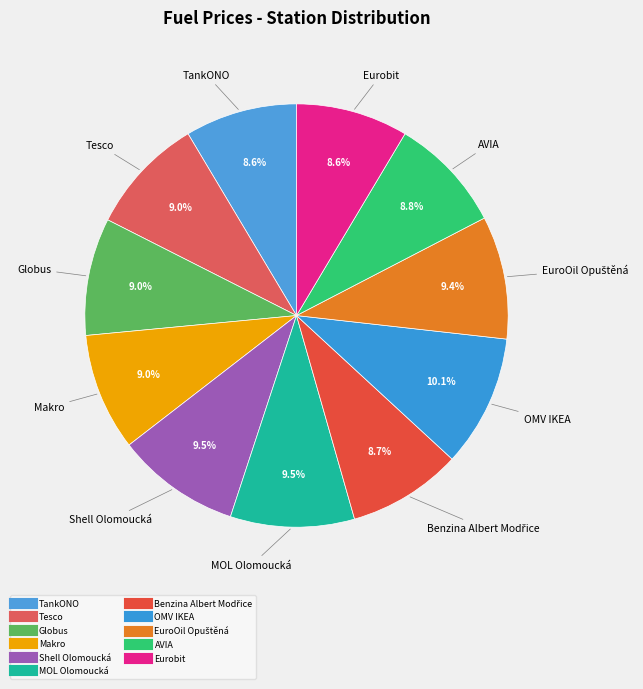

How many segments does this pie chart have?

11